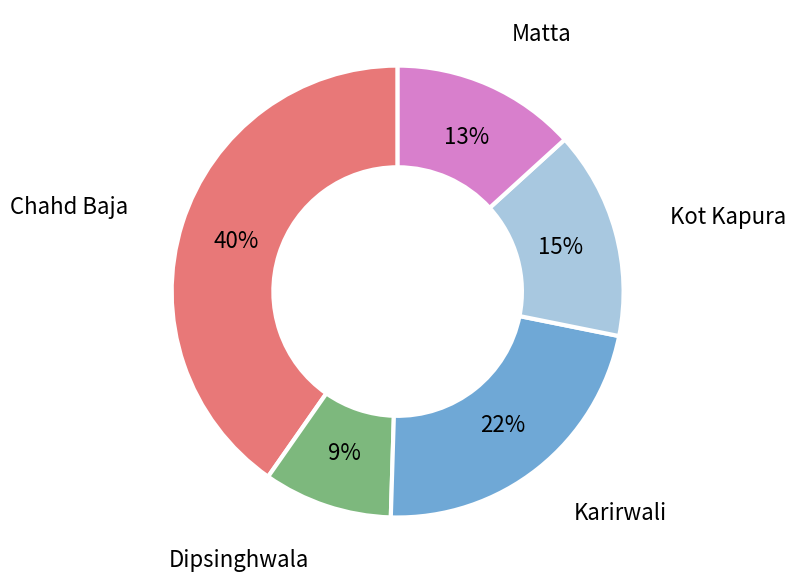

How many segments does this pie chart have?

5